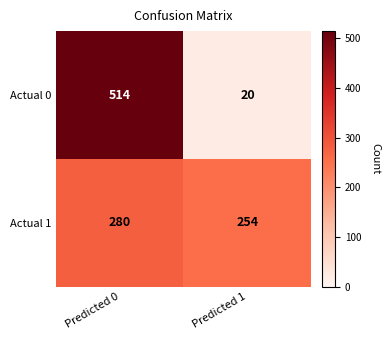

True or false: Actual 1 has a value of 440 at Predicted 0.

False